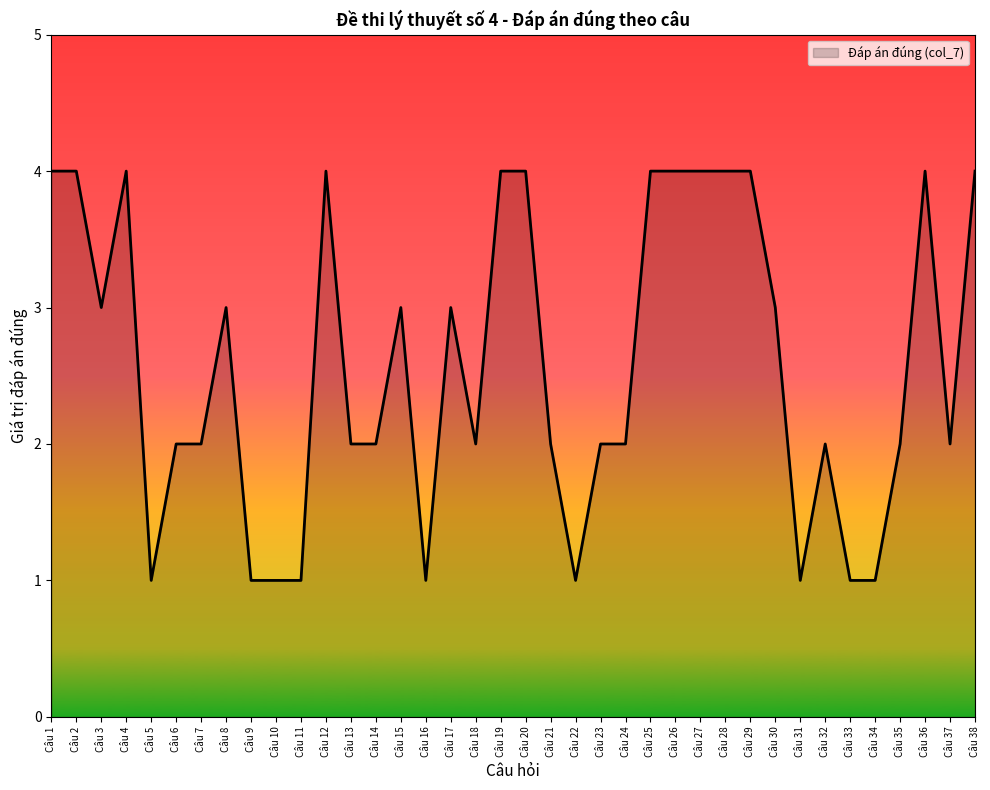

Reading right to left, list all the values displayed in this chart.

Câu 38=4	Câu 37=2	Câu 36=4	Câu 35=2	Câu 34=1	Câu 33=1	Câu 32=2	Câu 31=1	Câu 30=3	Câu 29=4	Câu 28=4	Câu 27=4	Câu 26=4	Câu 25=4	Câu 24=2	Câu 23=2	Câu 22=1	Câu 21=2	Câu 20=4	Câu 19=4	Câu 18=2	Câu 17=3	Câu 16=1	Câu 15=3	Câu 14=2	Câu 13=2	Câu 12=4	Câu 11=1	Câu 10=1	Câu 9=1	Câu 8=3	Câu 7=2	Câu 6=2	Câu 5=1	Câu 4=4	Câu 3=3	Câu 2=4	Câu 1=4